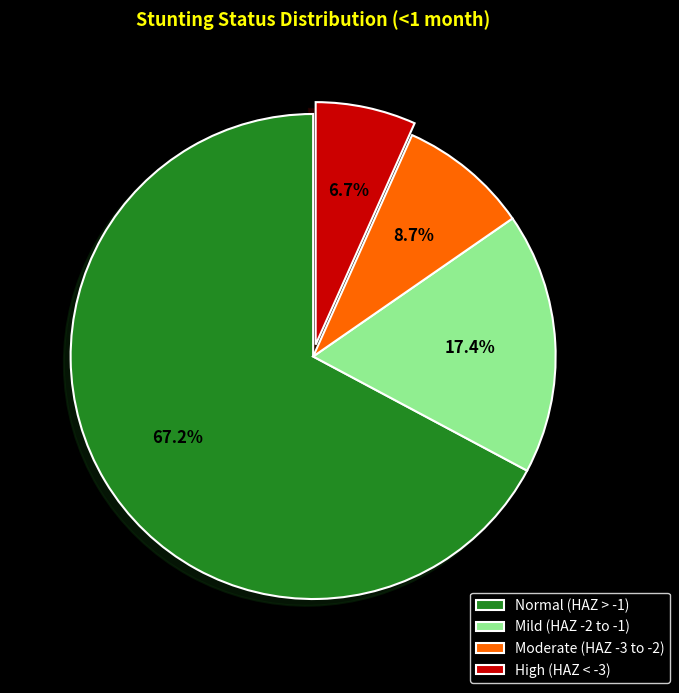

What percentage do Normal (HAZ > -1) and Mild (HAZ -2 to -1) together represent?

84.6%